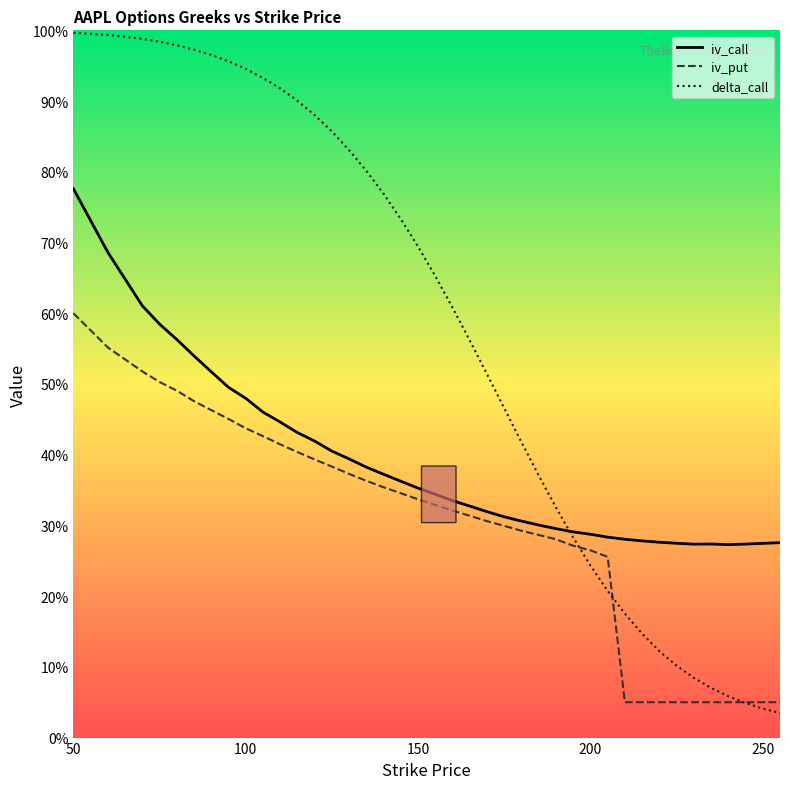

Which series has the largest total across all categories?

delta_call